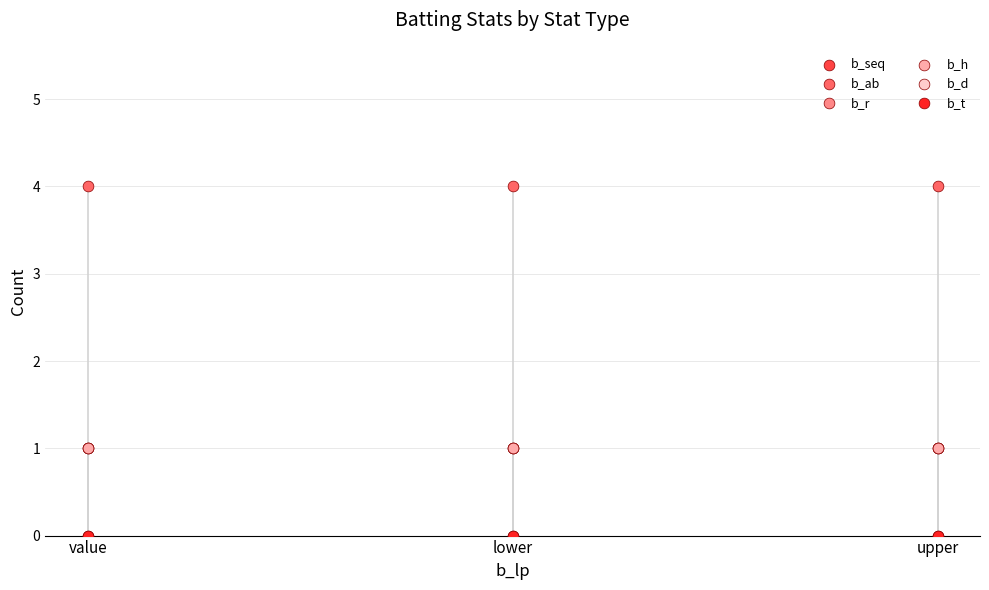

Which series has the largest total across all categories?

b_ab